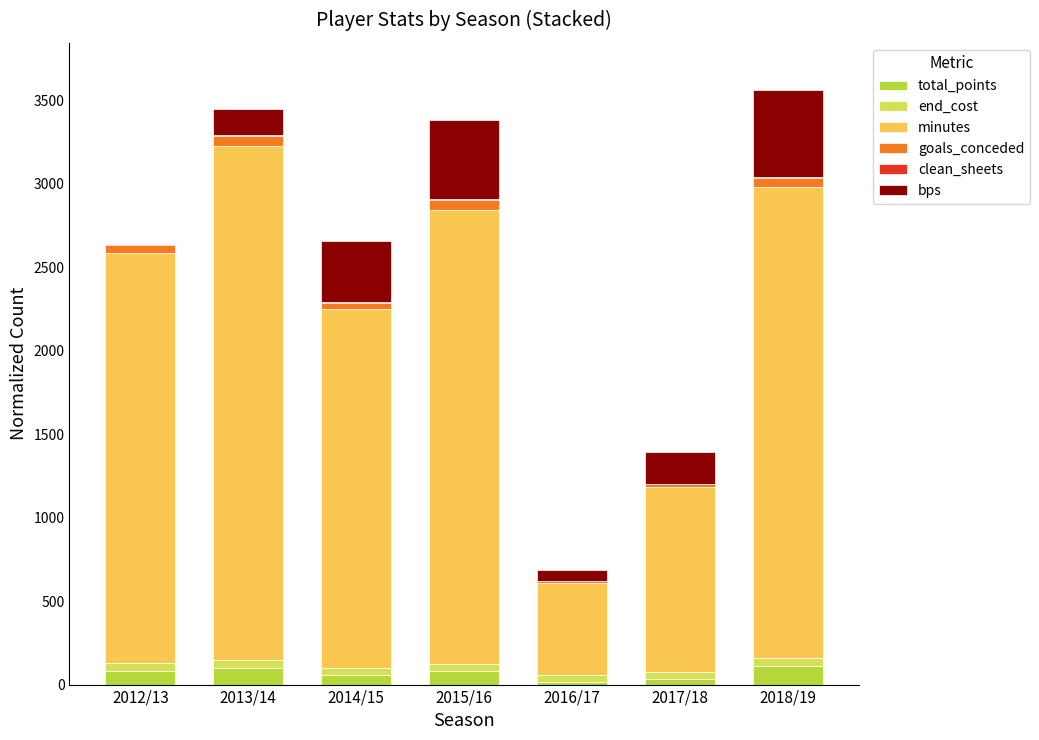

Where does the total_points series first go above 83?

2013/14